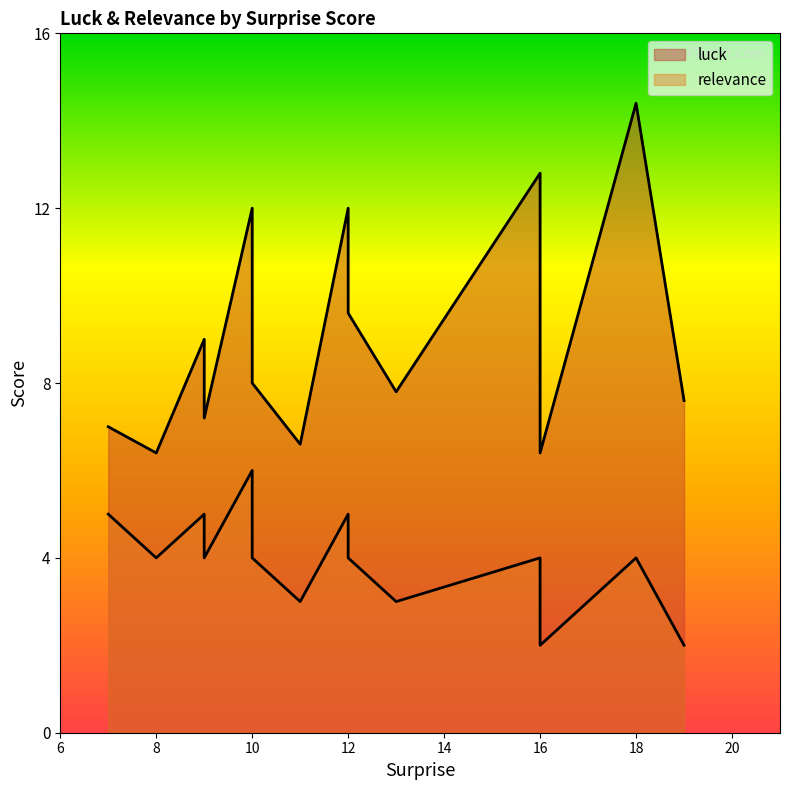

At 19, list the series in order from smallest to largest.

relevance, luck